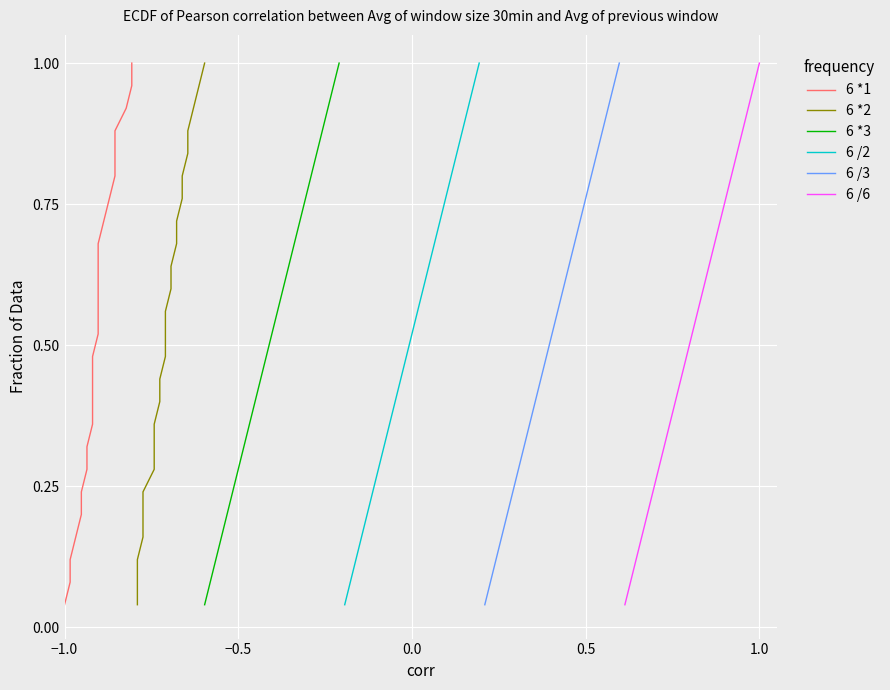

True or false: 6 /3 and 6 *2 cross at least once.

False